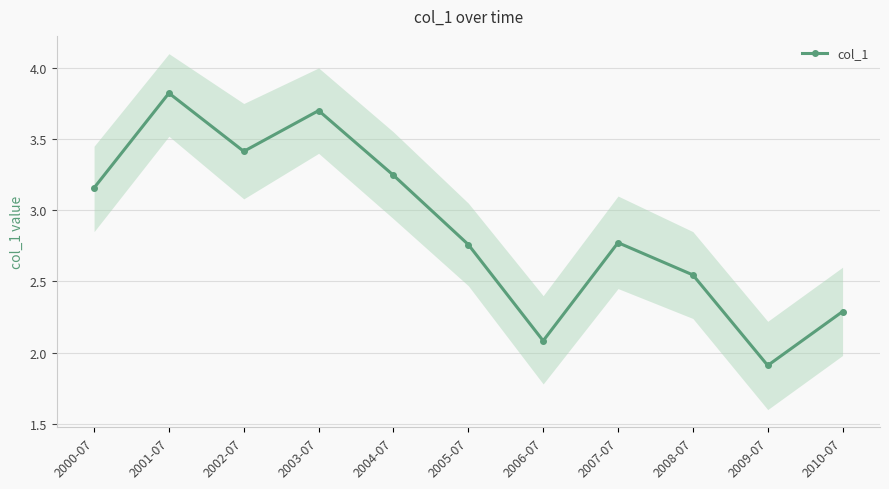

What is the maximum value shown in the chart?

3.8